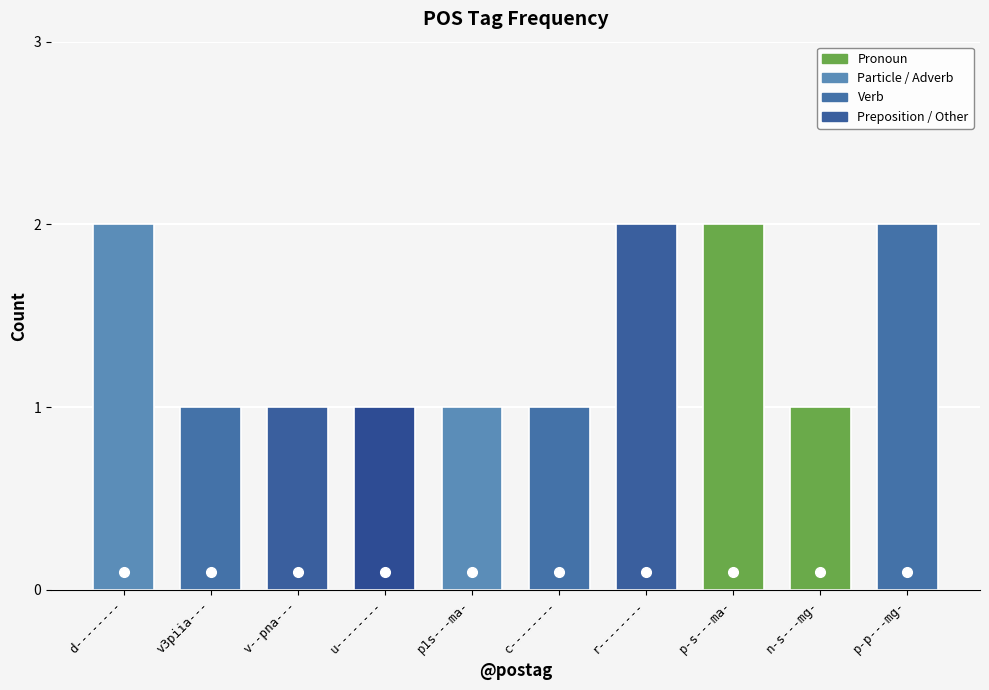

True or false: the data shows 2 at c--------.

False